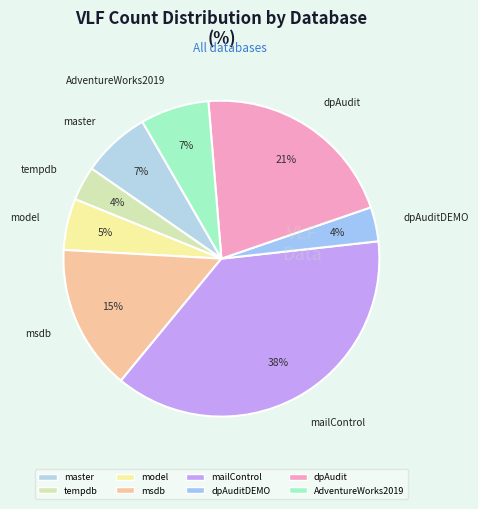

To the nearest percent, what is the difference between the largest and smallest slice percentages?

34%